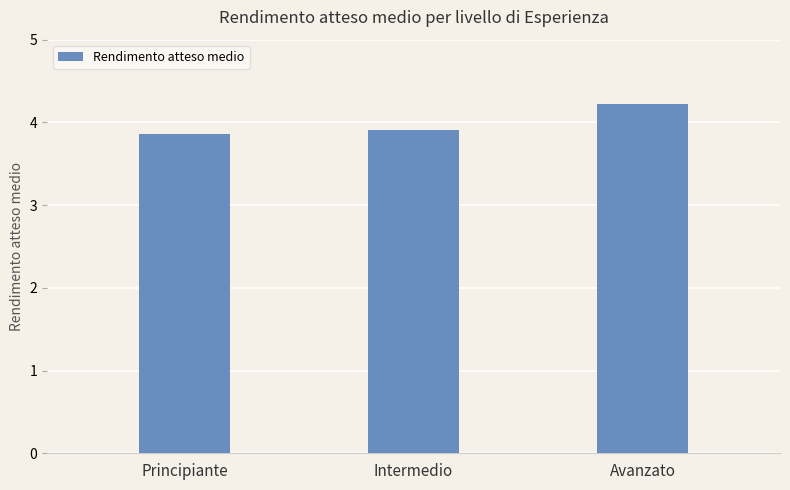

What is the ratio of the value at Principiante to the value at Avanzato?

0.9